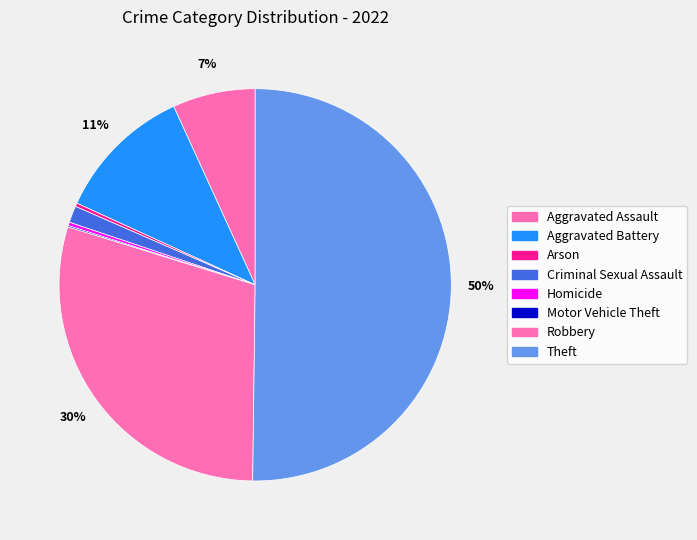

To the nearest percent, what is the difference between the largest and smallest slice percentages?

50%